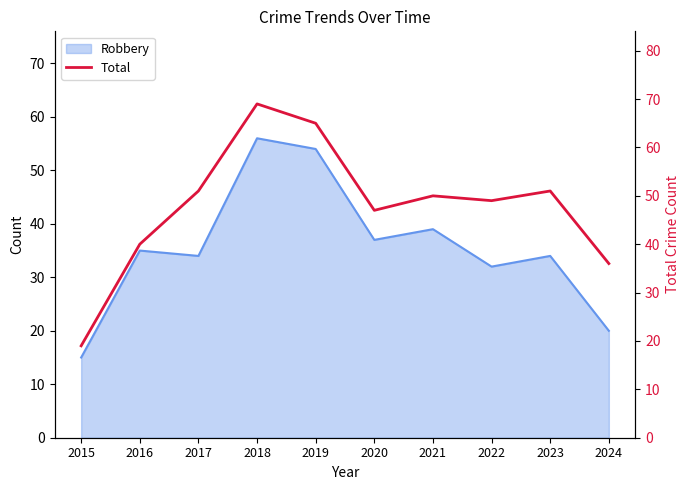

What is the smallest value displayed?

19